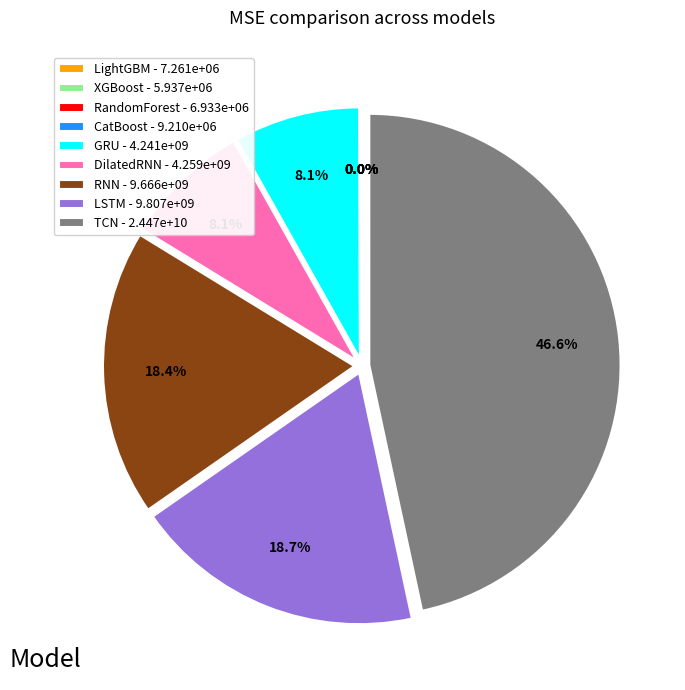

To the nearest percent, what is the difference between the largest and smallest slice percentages?

47%